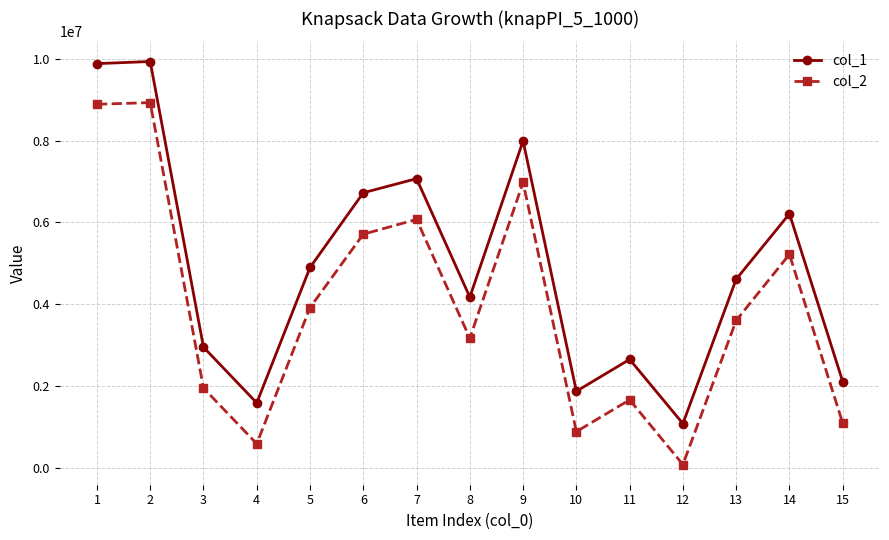

What is the value of the col_1 point at the 14th from the left?

6209565